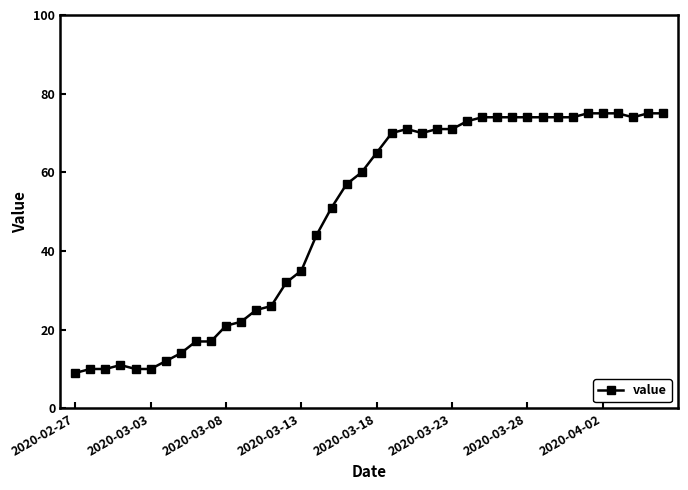

What is the minimum value shown in the chart?

9